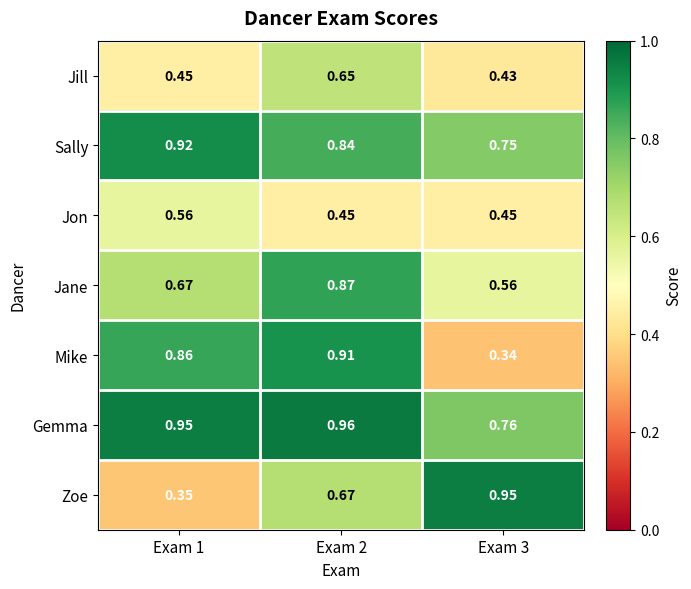

Which series has the largest range (max minus min)?

Zoe